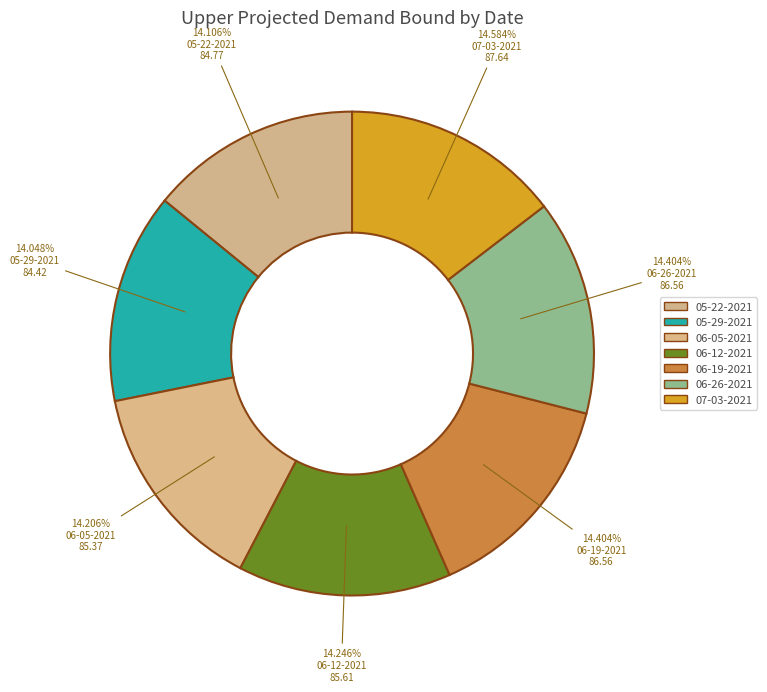

To the nearest percent, what percentage of the pie is 06-26-2021?

14%